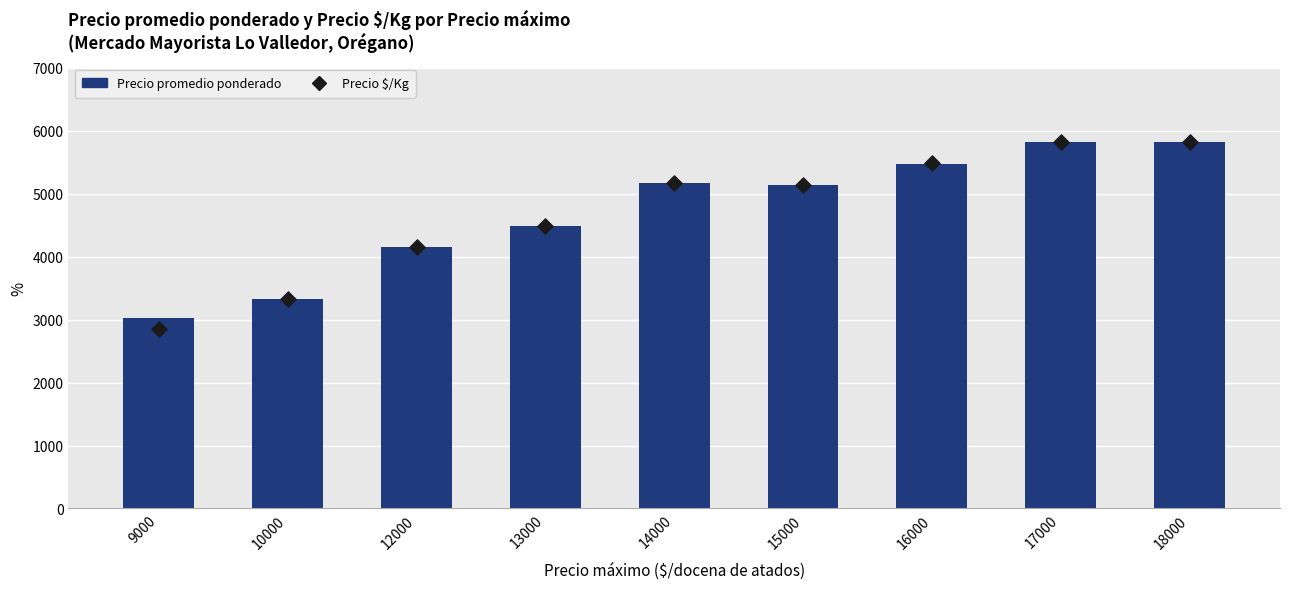

Which series contains the lowest Y value?

Precio $/Kg